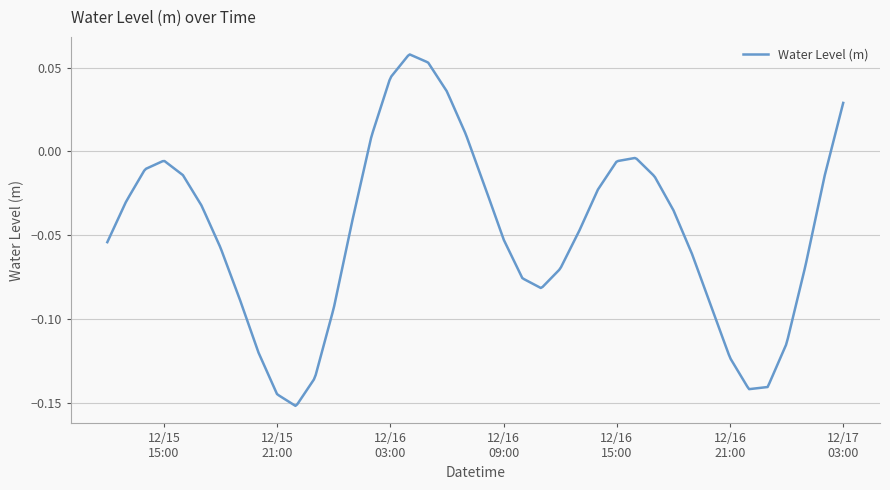

At which category does the data reach its first local valley?

2023-12-15 22:00:00